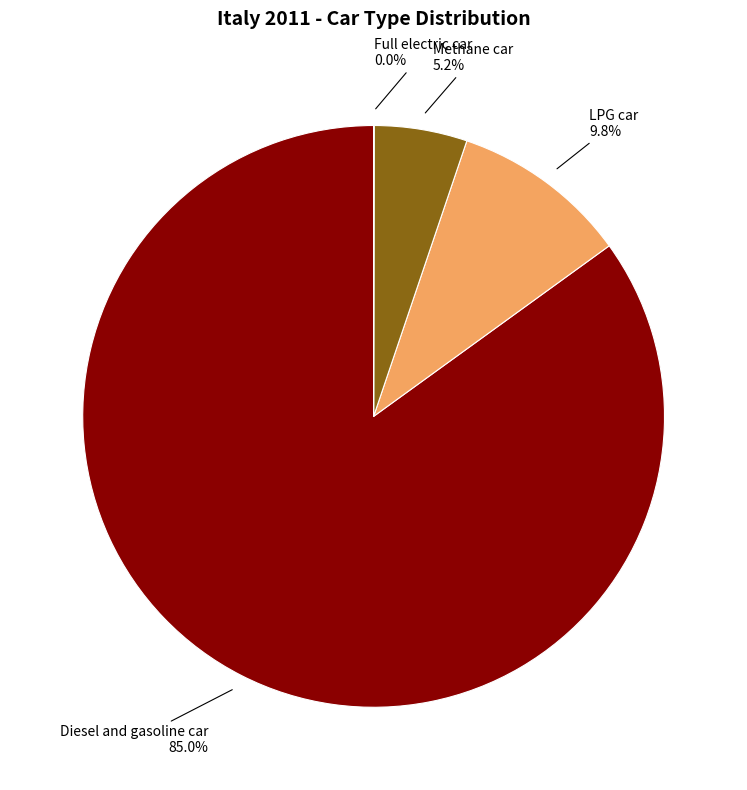

Is there any slice that represents more than half of the pie?

Yes